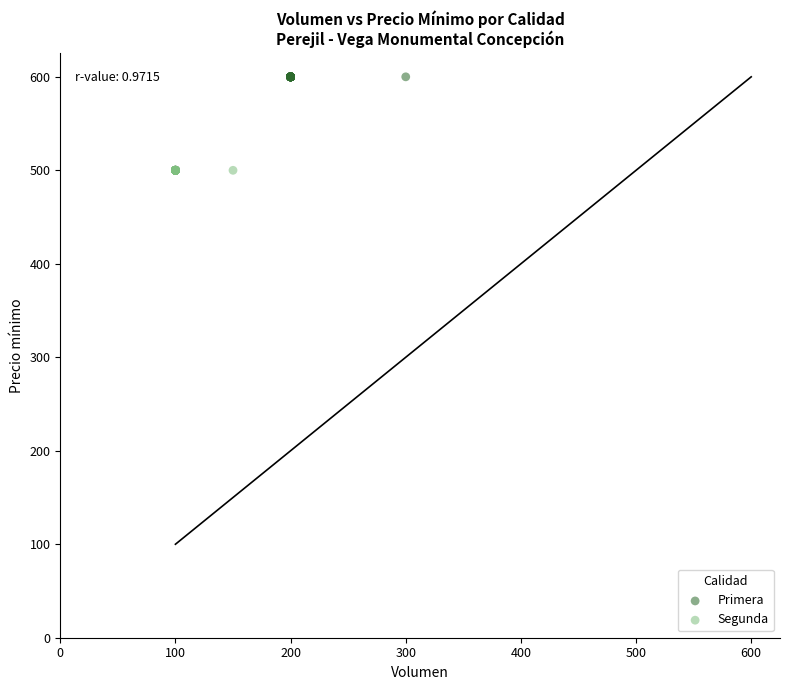

What are all the series names shown in the legend?

Primera, Segunda